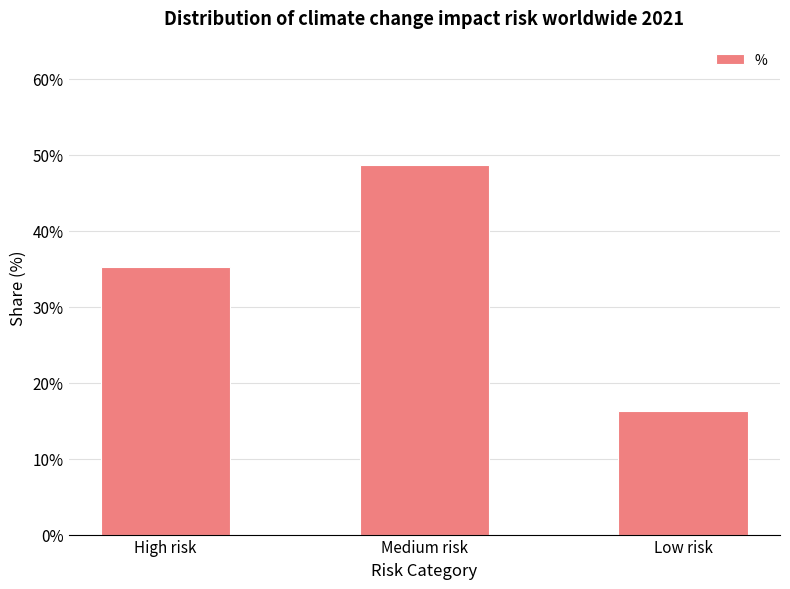

Are the bars horizontal?

No